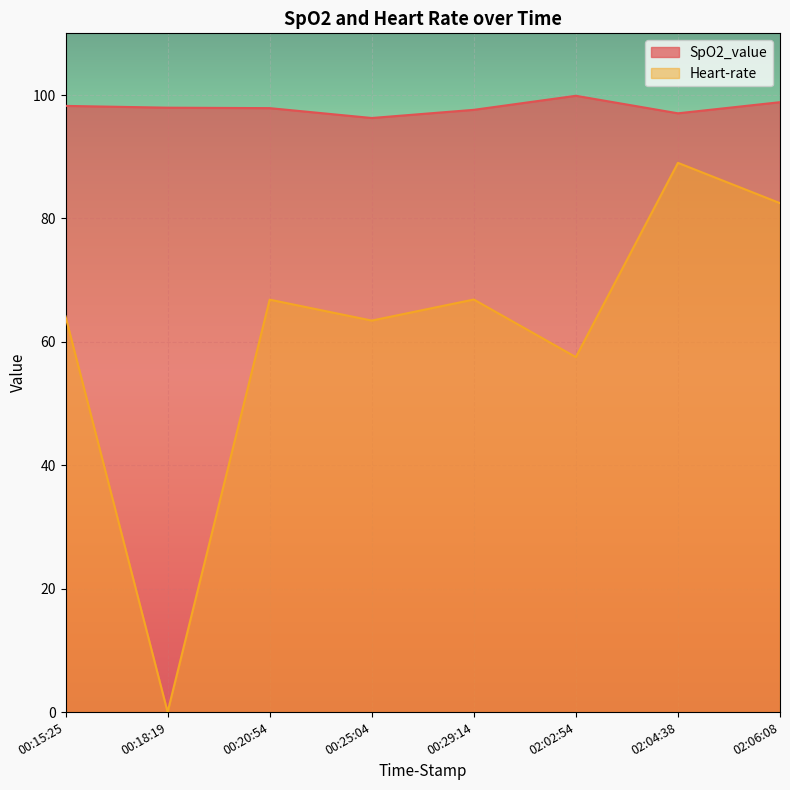

Which series has the widest spread of values?

Heart-rate